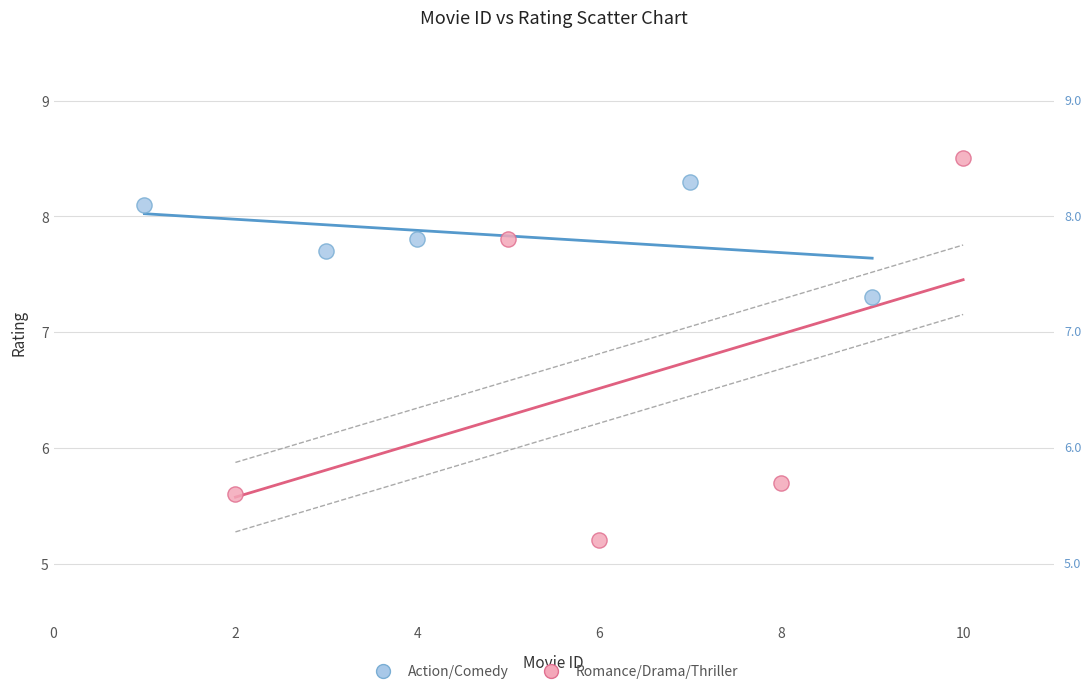

What are all the series names shown in the legend?

Action/Comedy, Romance/Drama/Thriller